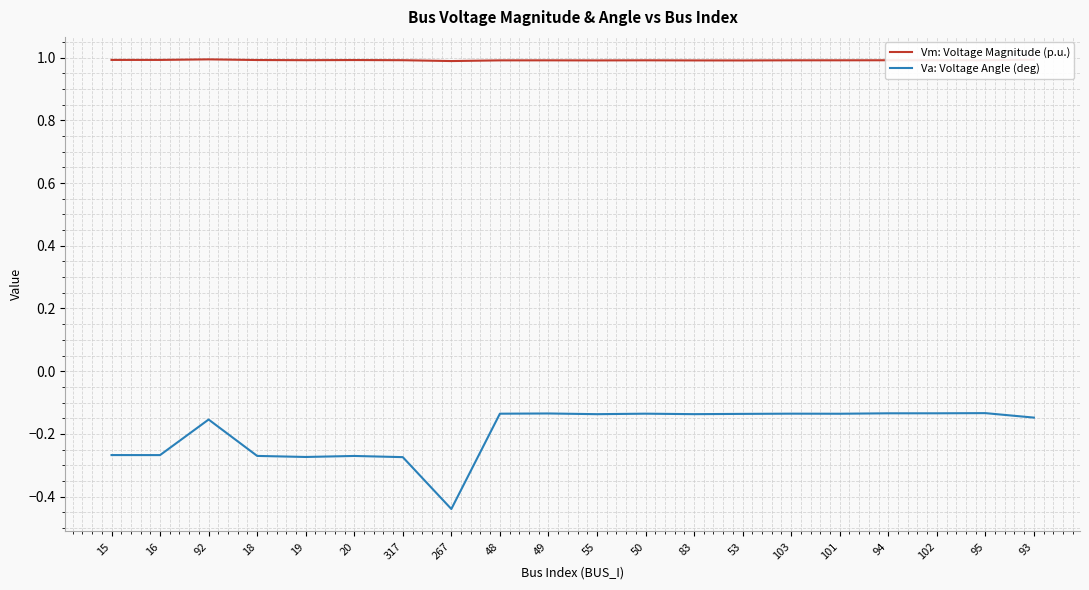

At how many categories does at least one series exceed 0?

20